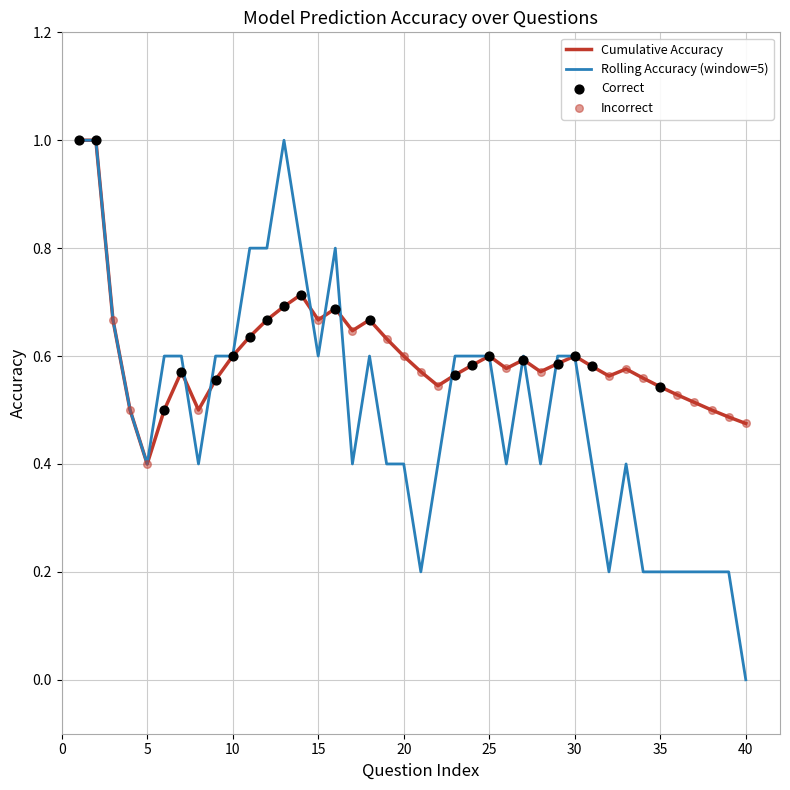

Which series has the widest spread of values?

Rolling Accuracy (window=5)